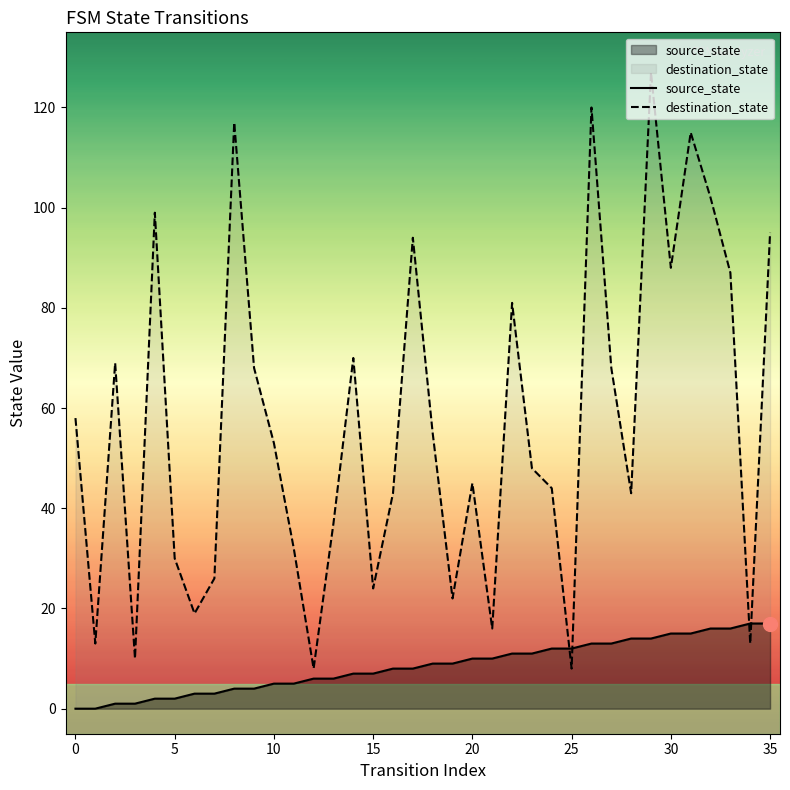

How many intersections are there between destination_state and source_state?

4